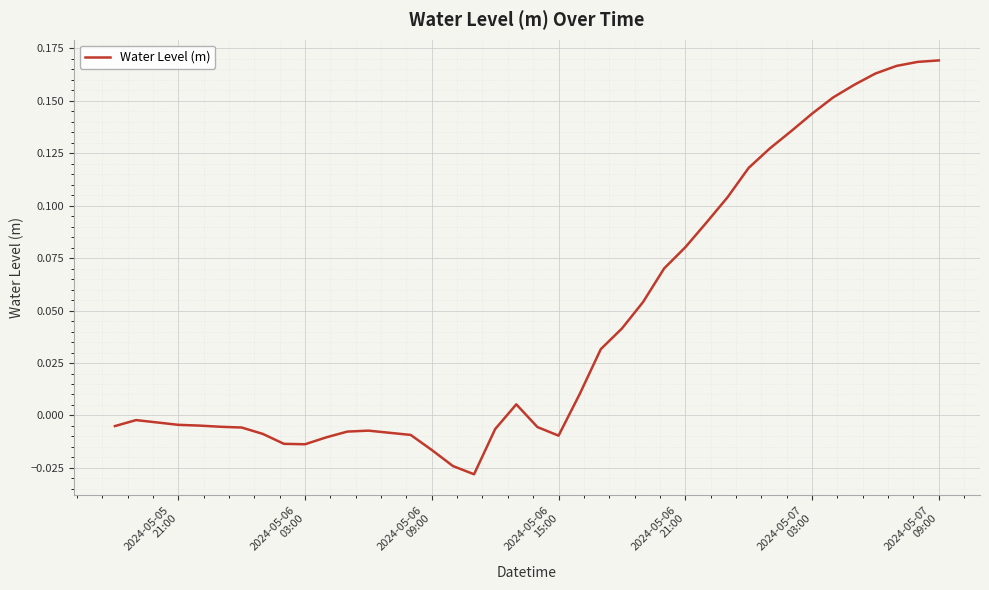

Does the chart display data point markers on the line(s)?

No